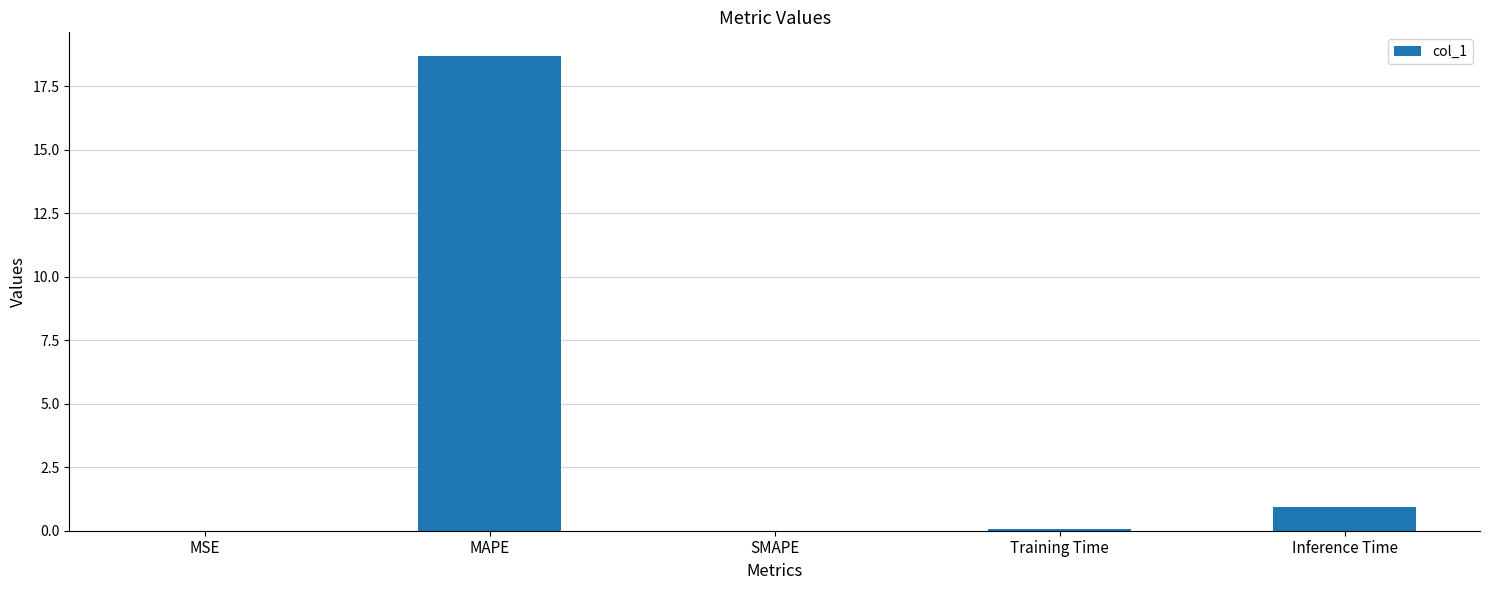

What is the change in value from SMAPE to Inference Time?

+0.9